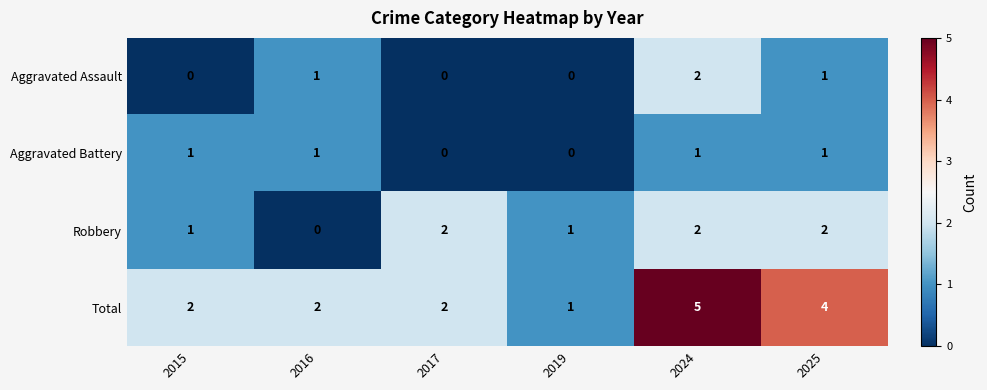

How many values in the Aggravated Battery series are below 1?

2